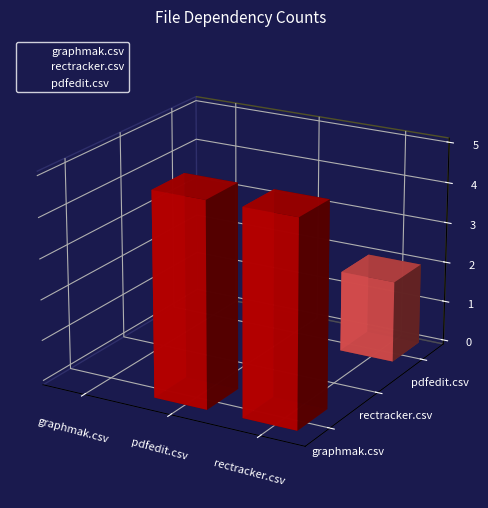

What is the total value across all series at rectracker.csv?

7